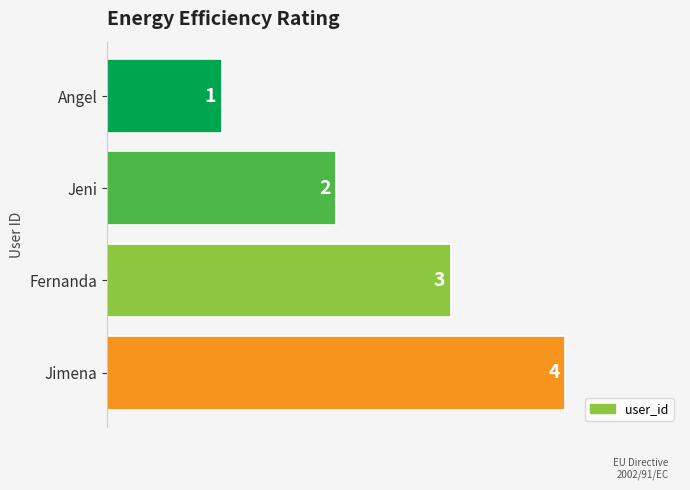

At which category does the chart reach its peak across all series?

Jimena